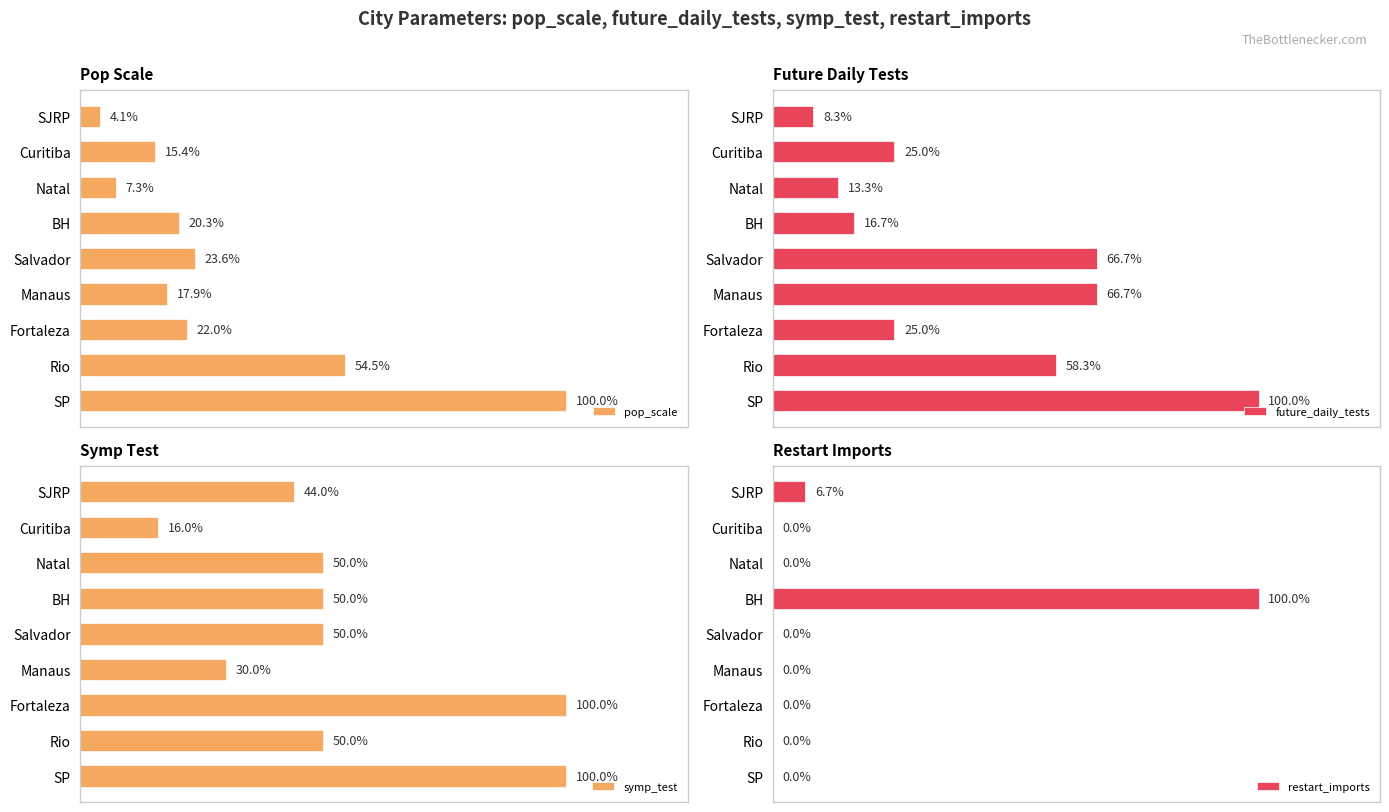

Where is restart_imports nearest to the value 150?

SJRP